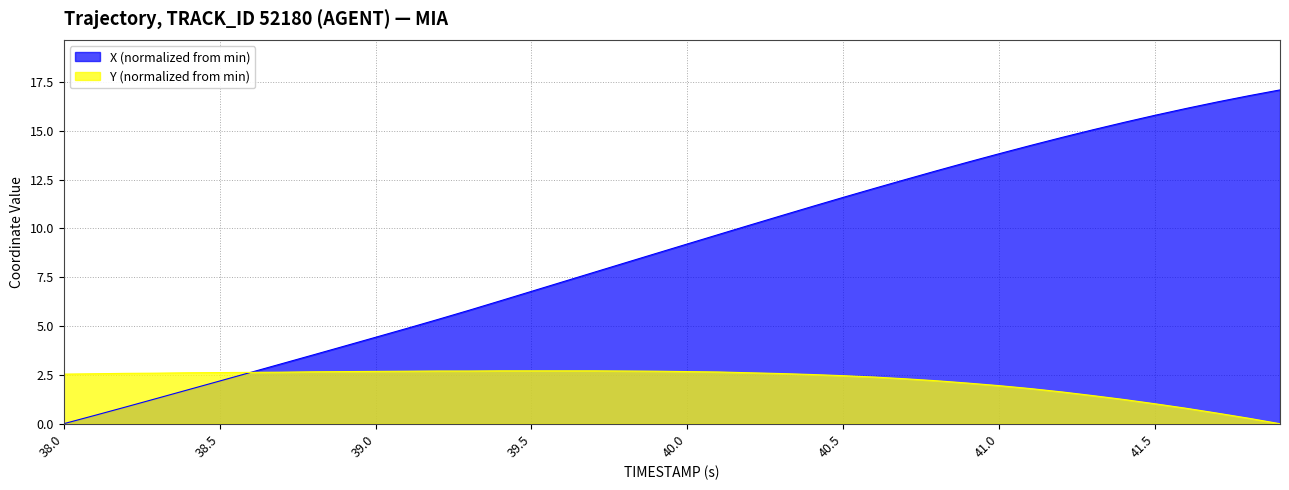

What are all the series names shown in the legend?

X (normalized from min), Y (normalized from min)